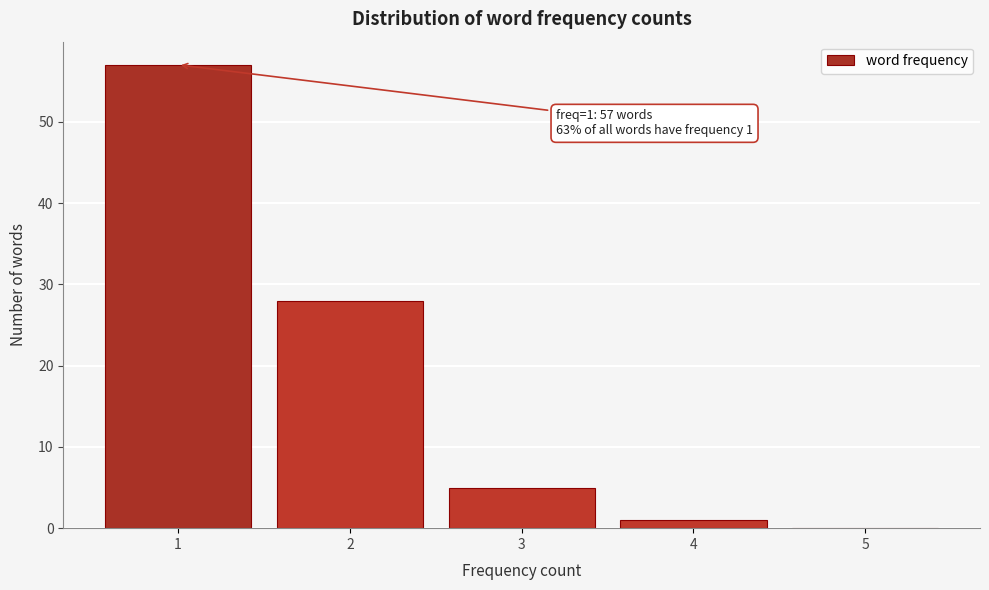

Reading left to right, list all the values displayed in this chart.

1=57	2=28	3=5	4=1	5=0